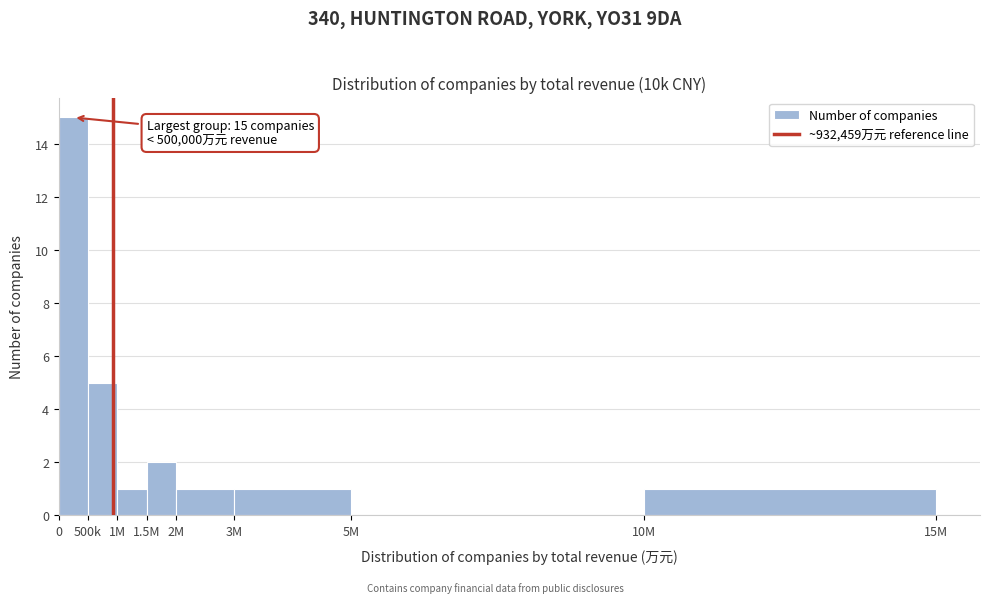

Reading left to right, extract all data points from this chart.

0=15	500k=5	1M=1	1.5M=2	2M=1	3M=1	5M=0	10M=1